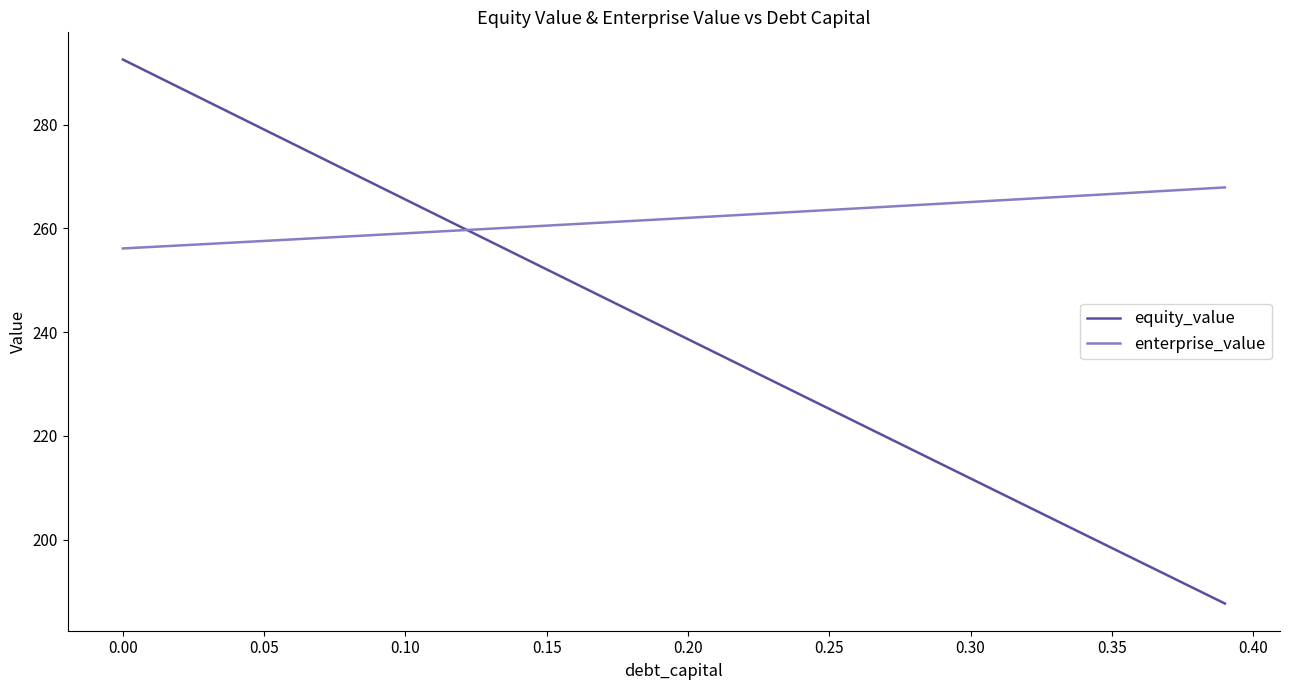

Which series has the largest range (max minus min)?

equity_value